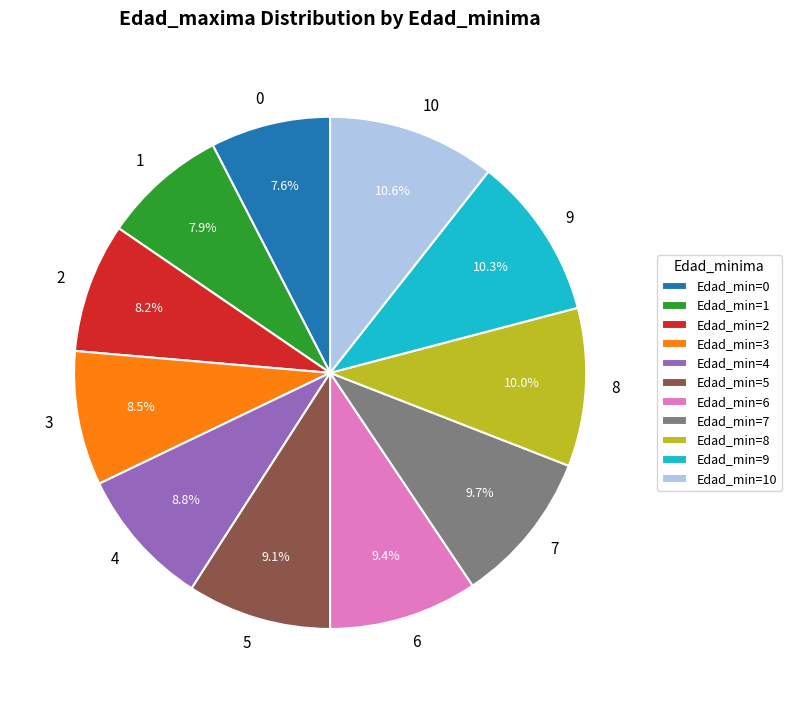

What is the ratio of the value at 9 to the value at 6?

1.1